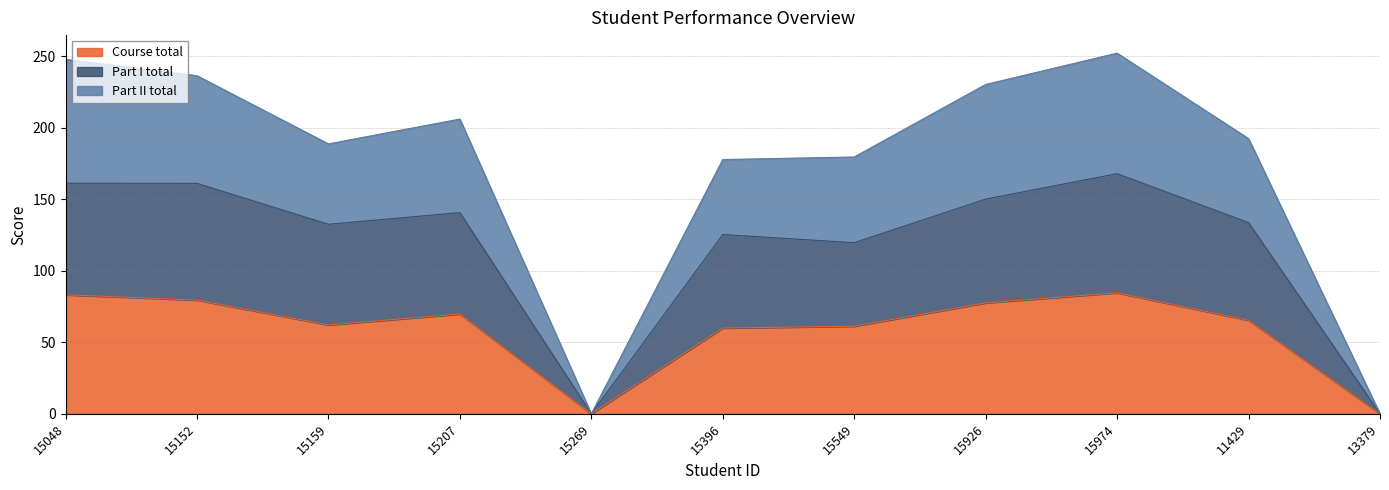

List the series in order of their overall mean, lowest first.

Course total, Part I total, Part II total